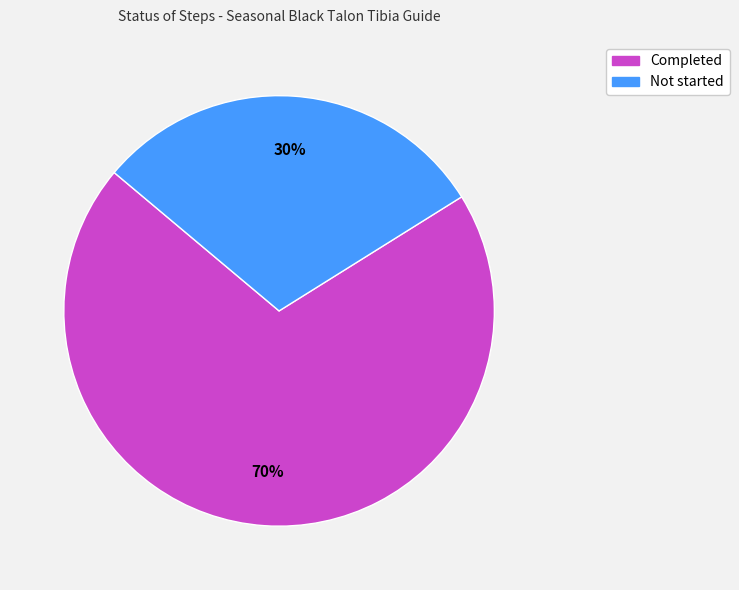

What percentage is the Not started slice, to the nearest percent?

30%